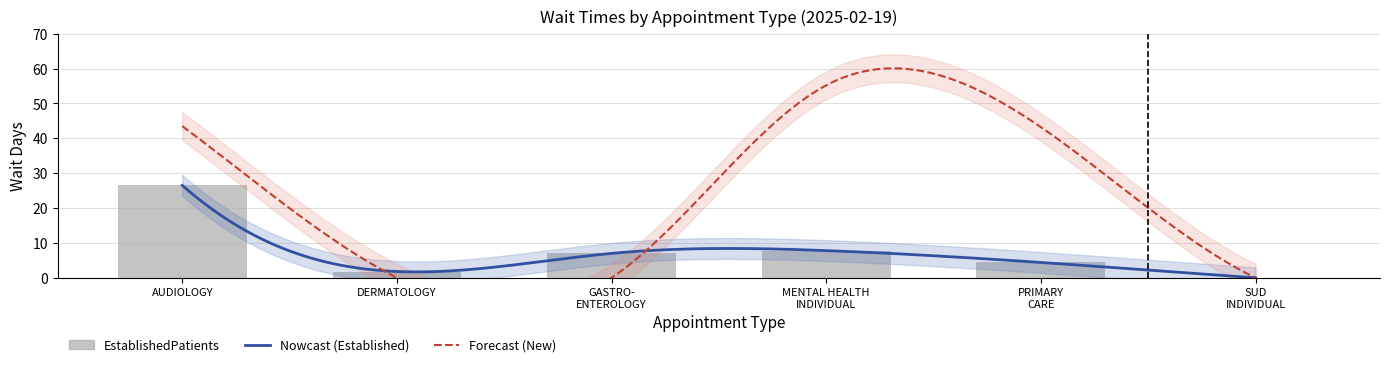

Are the bars horizontal?

No